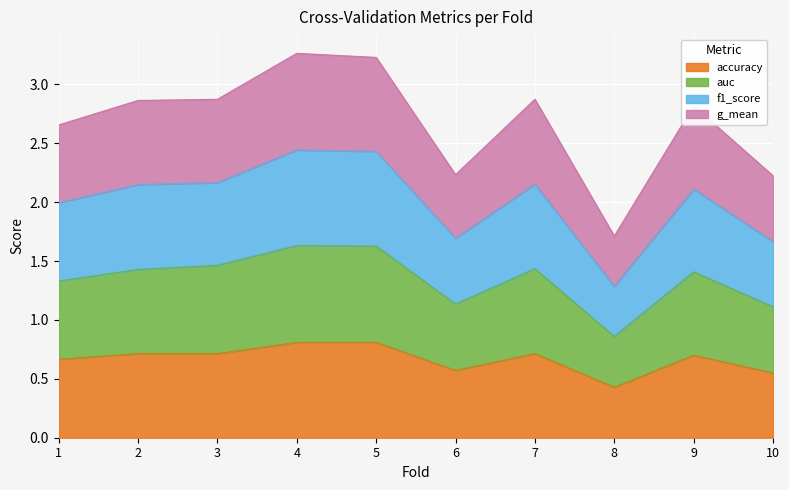

Rank the series at 7 from lowest to highest value.

accuracy, auc, g_mean, f1_score